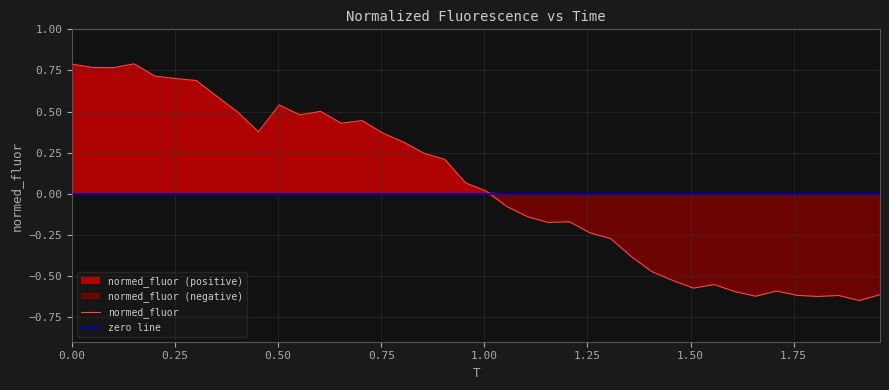

Reading right to left, list all the values displayed in this chart.

normed_fluor: -0.6	-0.6	-0.6	-0.6	-0.6	-0.6	-0.6	-0.6	-0.6	-0.6	-0.5	-0.5	-0.4	-0.3	-0.2	-0.2	-0.2	-0.1	-0.1	0.0	0.1	0.2	0.2	0.3	0.4	0.4	0.4	0.5	0.5	0.5	0.4	0.5	0.6	0.7	0.7	0.7	0.8	0.8	0.8	0.8
zero line: 0.0	0.0	0.0	0.0	0.0	0.0	0.0	0.0	0.0	0.0	0.0	0.0	0.0	0.0	0.0	0.0	0.0	0.0	0.0	0.0	0.0	0.0	0.0	0.0	0.0	0.0	0.0	0.0	0.0	0.0	0.0	0.0	0.0	0.0	0.0	0.0	0.0	0.0	0.0	0.0